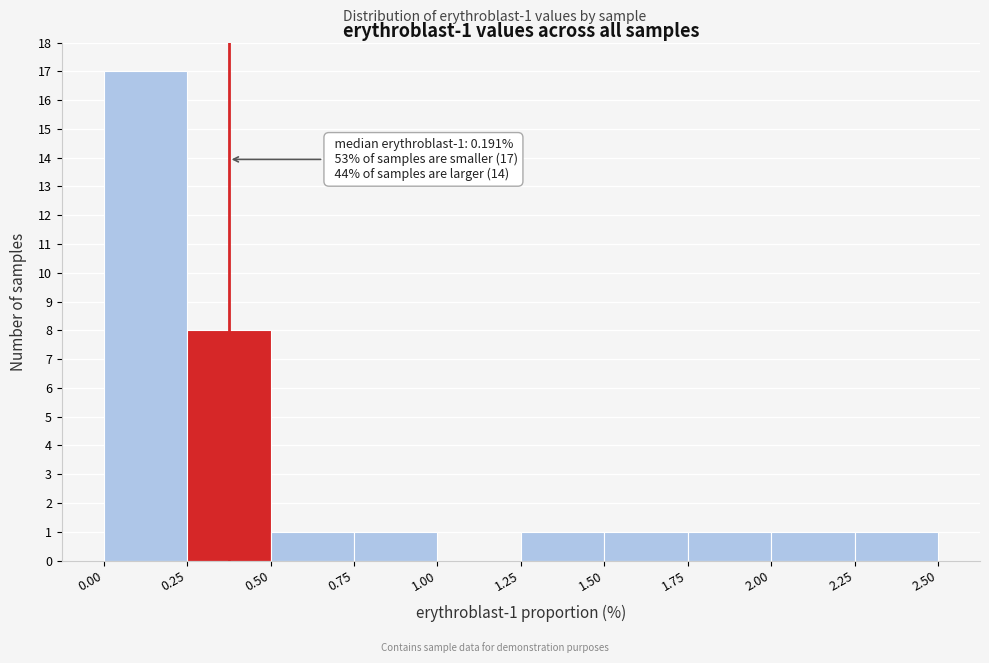

Over which range of the x-axis is the bar tallest?

0.00 to 0.25